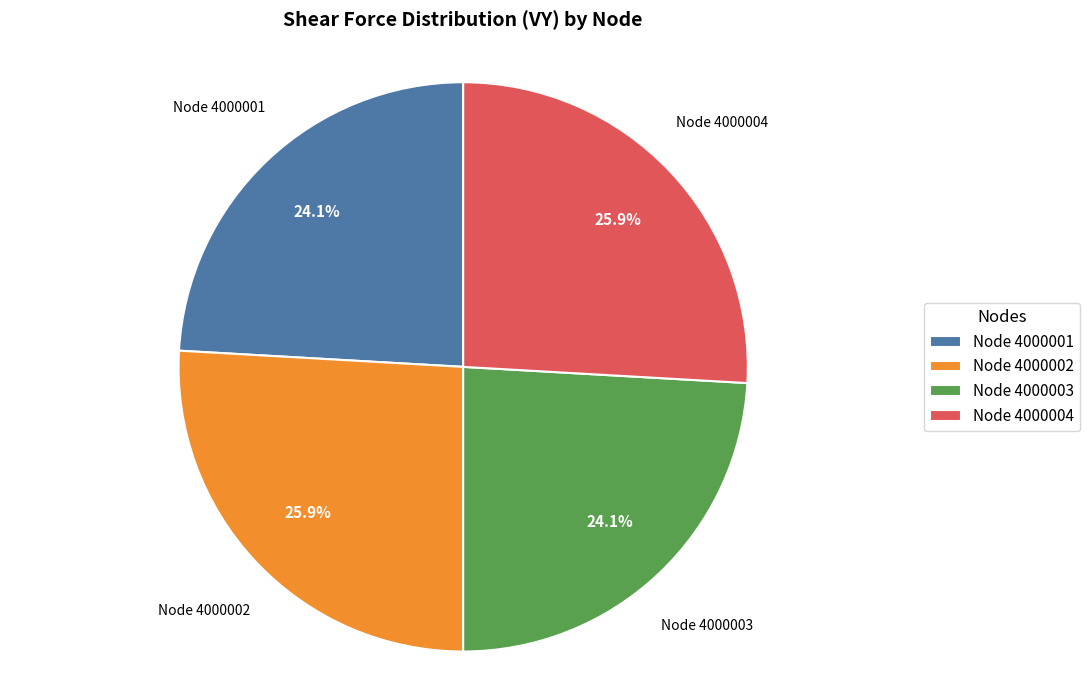

Does any single category account for the majority?

No